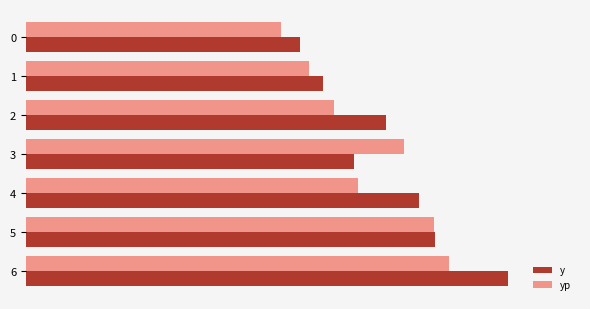

Reading left to right, extract all data points from this chart.

y: 5090.0	5520.0	6690.0	6080.0	7290.0	7590.0	8940.0
yp: 4740.6	5251.0	5709.4	7012.8	6170.6	7564.6	7853.4